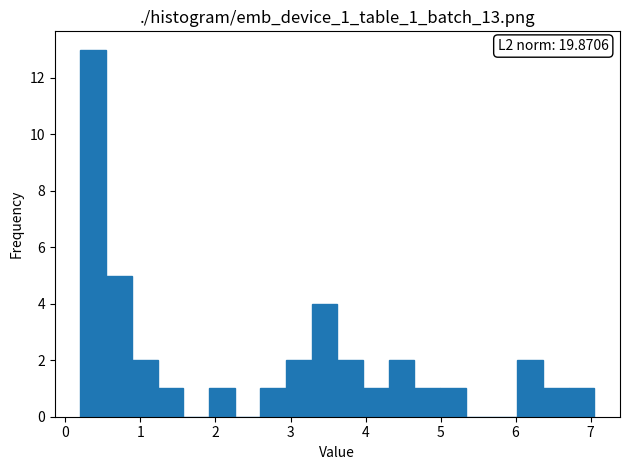

Around what value on the x-axis is the tallest bar? Give the approximate position of its centre, as read against the axis.

0.4